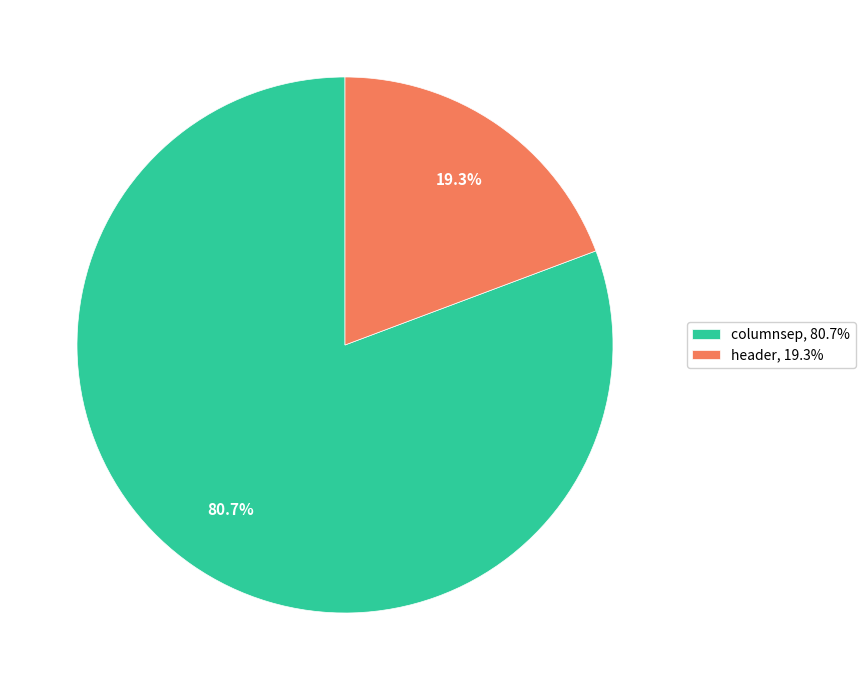

What percentage is the columnsep slice, to the nearest percent?

81%